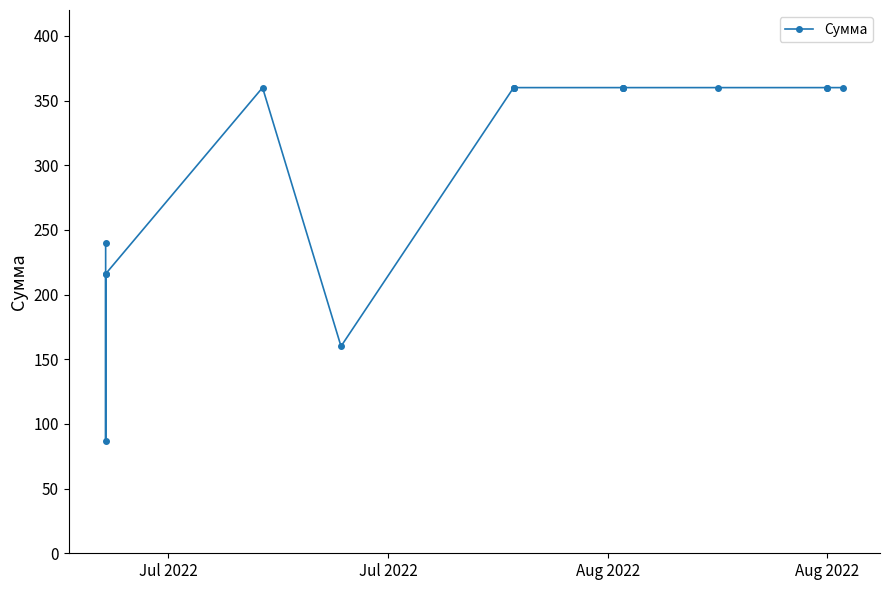

What is the minimum value shown in the chart?

87